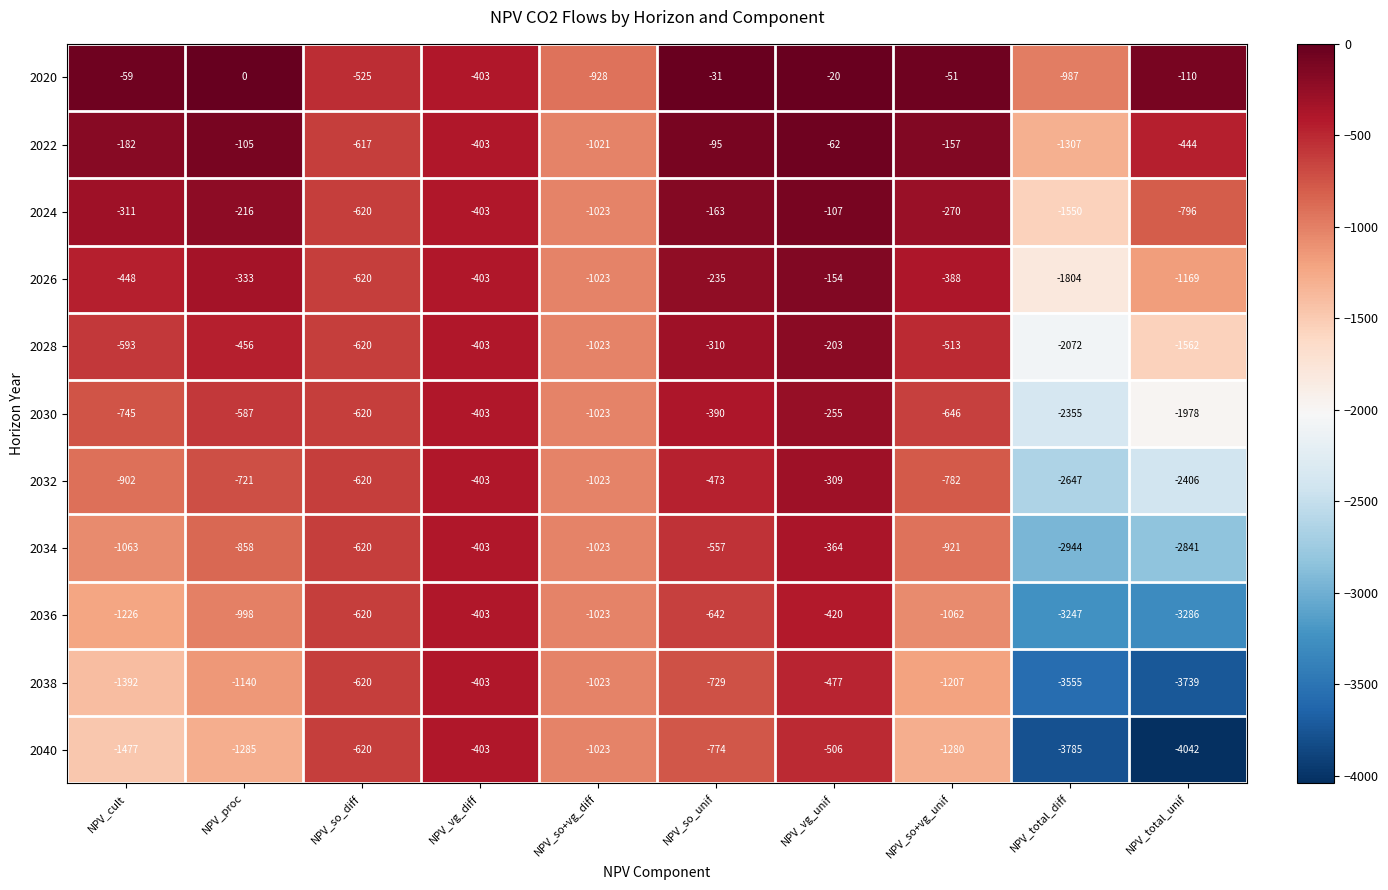

Which category has the lowest value across all series?

NPV_total_unif